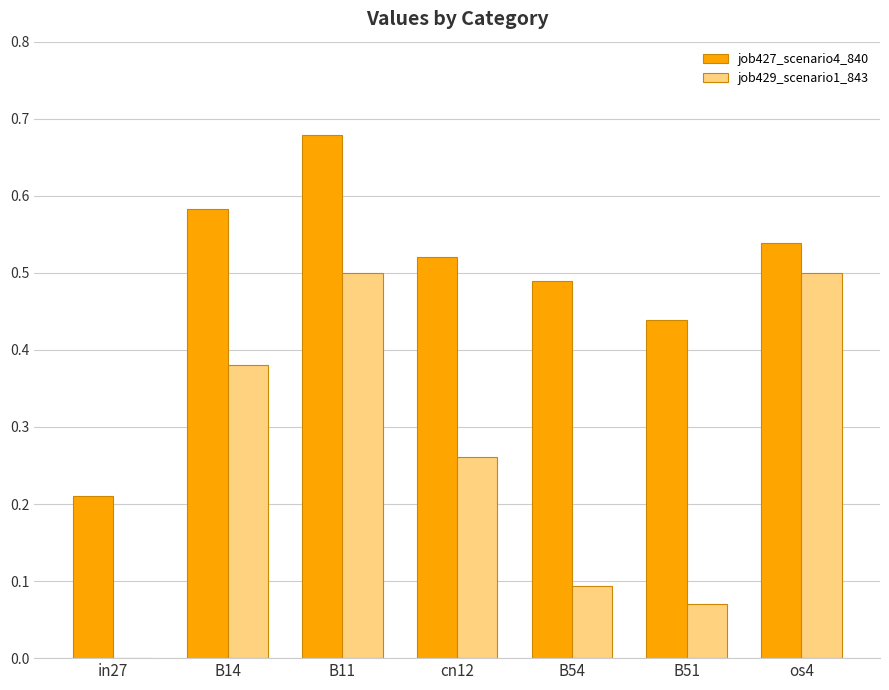

True or false: job427_scenario4_840 has a value of 0.4 at B14.

False